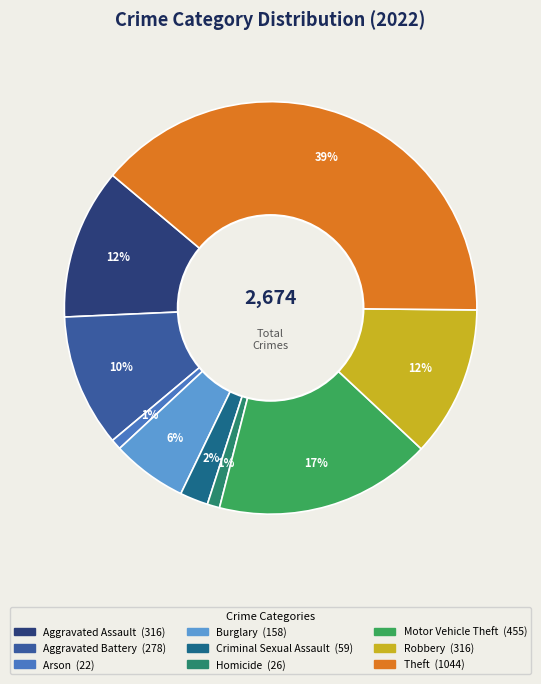

Is the sum of Theft and Criminal Sexual Assault greater than half?

No